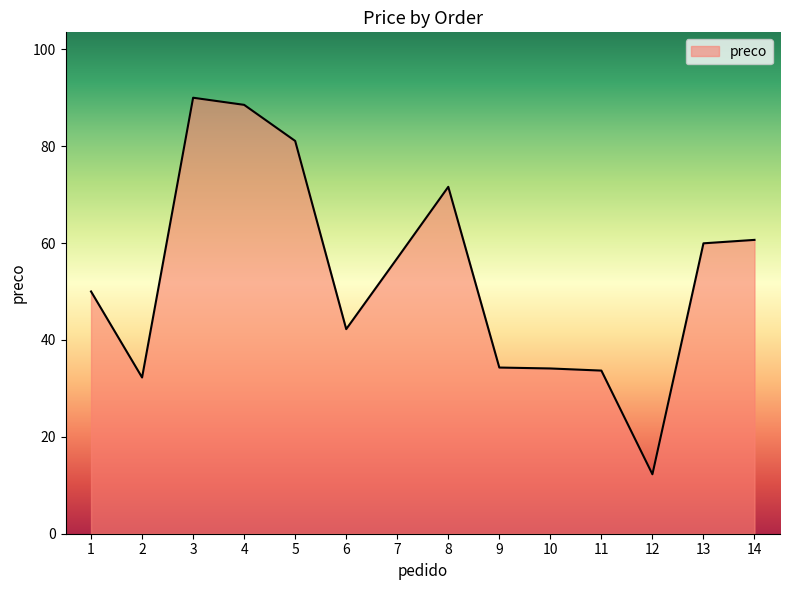

How many lines are shown in the chart?

1